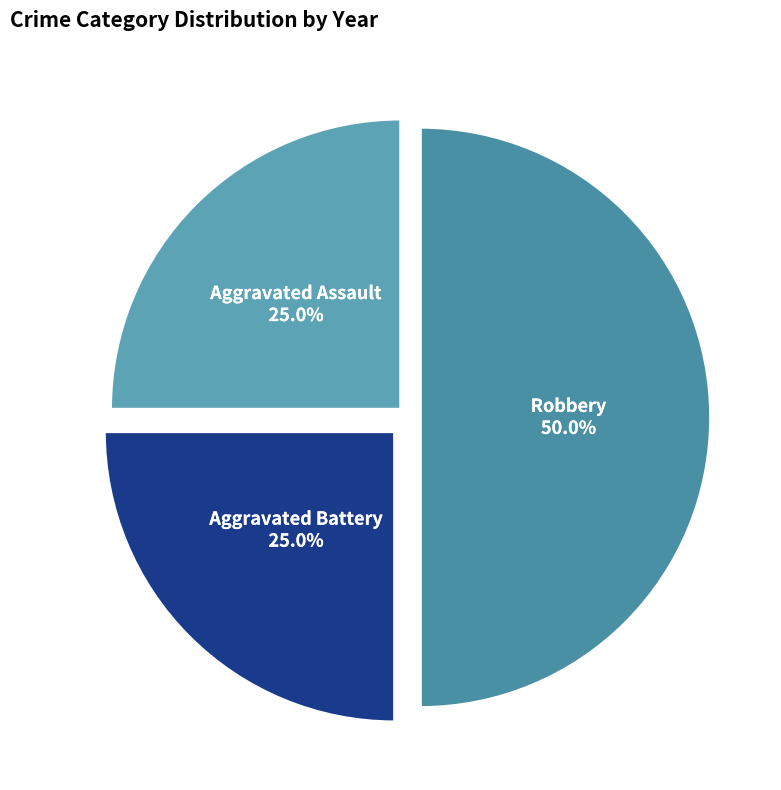

What is the ratio of the value at Aggravated Assault to the value at Robbery?

0.5